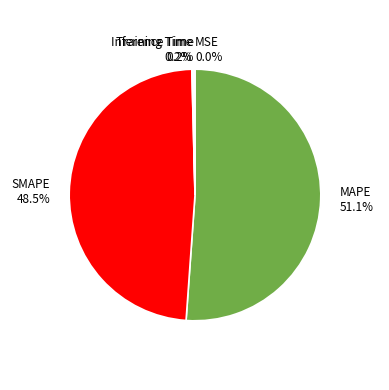

How much of the chart is everything except SMAPE?

51.5%